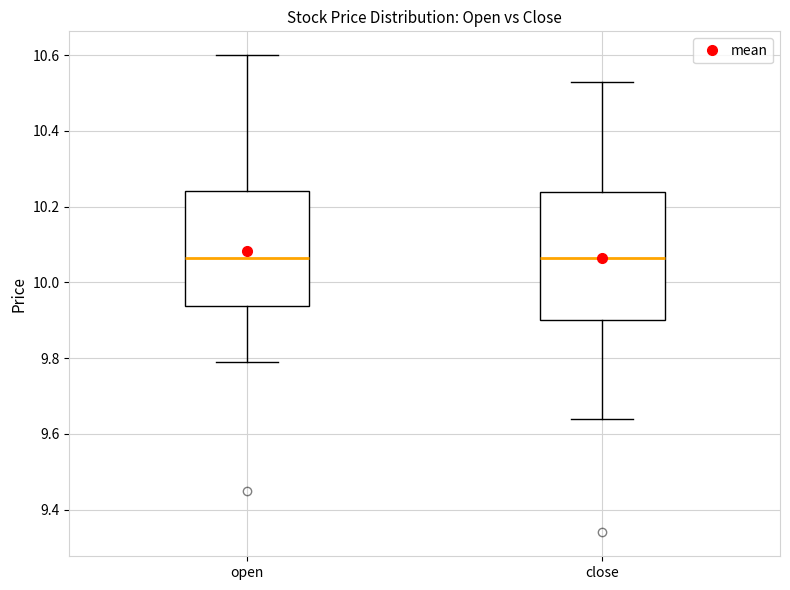

Reading left to right, transcribe this box plot: for each box, give where its median line is, the range the box spans, and where its two whiskers end, as read against the y-axis. The values are not printed on the chart, so give them approximately, as read against the axis.

open: median 10.06, box 9.94 to 10.24, whiskers 9.80 to 10.60
close: median 10.06, box 9.90 to 10.24, whiskers 9.64 to 10.54